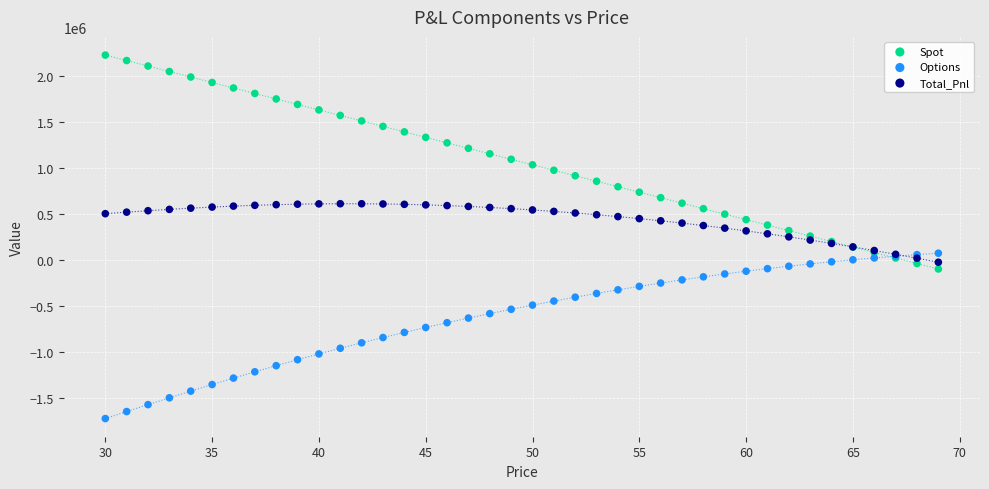

Which series reaches the maximum Y coordinate?

Spot